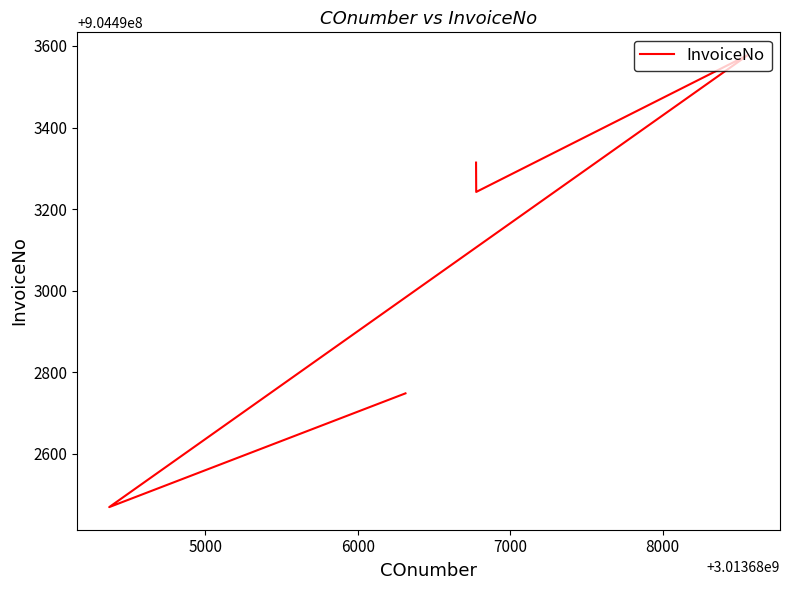

Does the chart have visible grid lines?

No